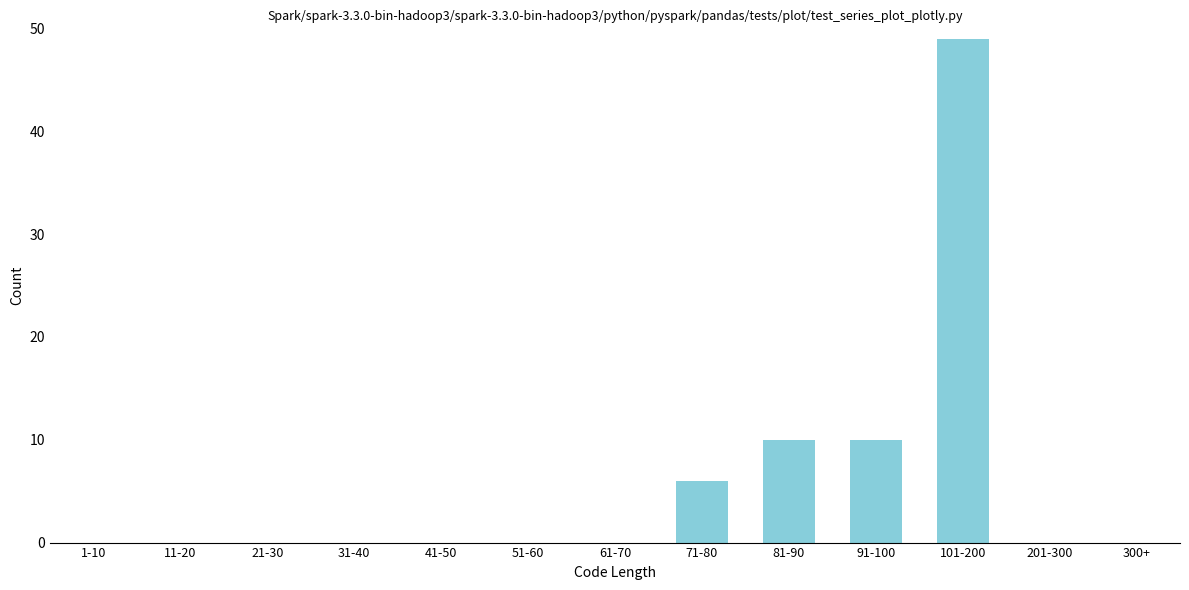

Reading left to right, extract all data points from this chart.

1-10=0	11-20=0	21-30=0	31-40=0	41-50=0	51-60=0	61-70=0	71-80=6	81-90=10	91-100=10	101-200=49	201-300=0